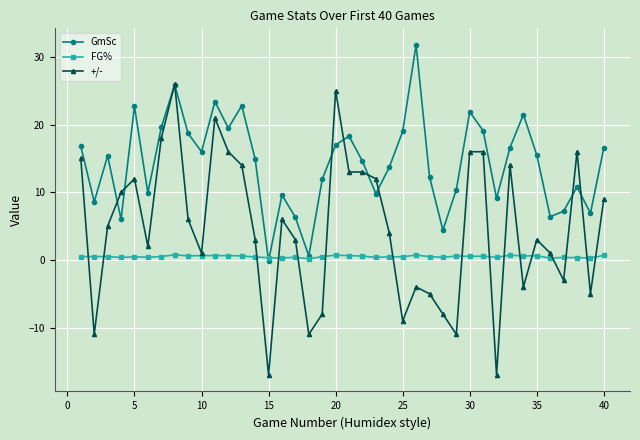

List the series in order of their peak value, lowest first.

FG%, +/-, GmSc